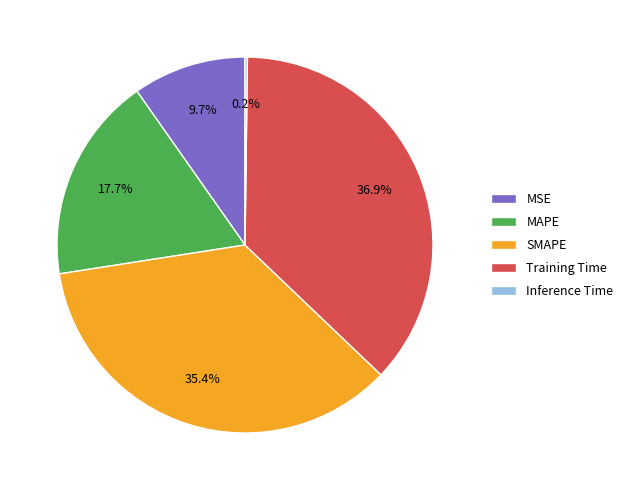

Is there a majority slice in this chart?

No